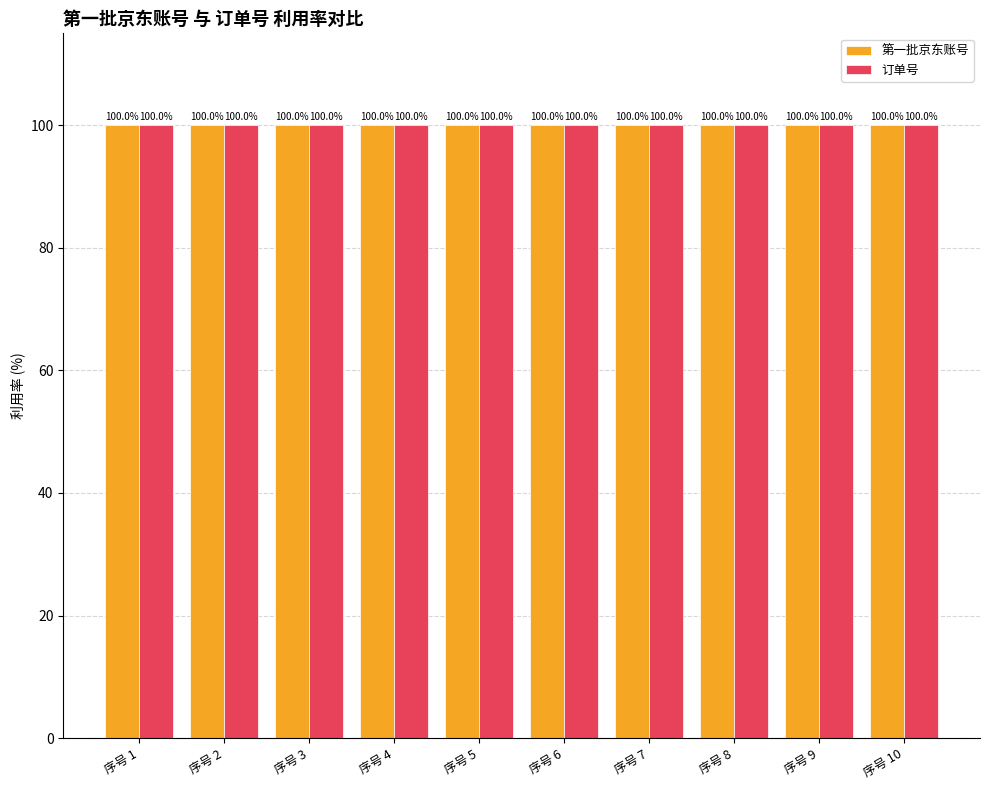

What is the sum of all 订单号 values?

1000.0